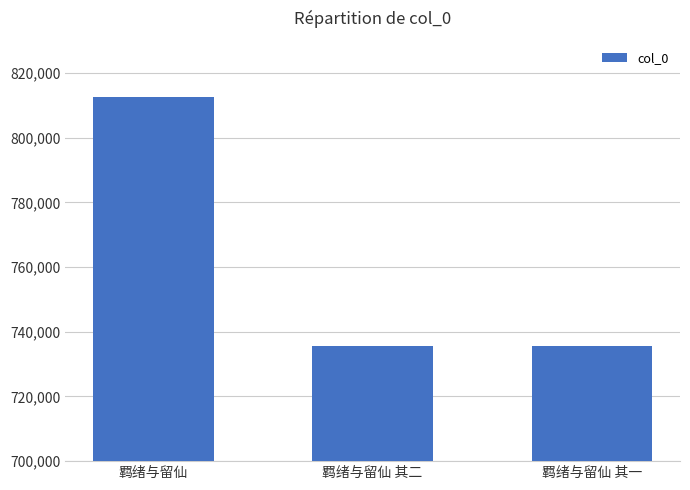

What is the value of the 3rd bar from the left?

735681